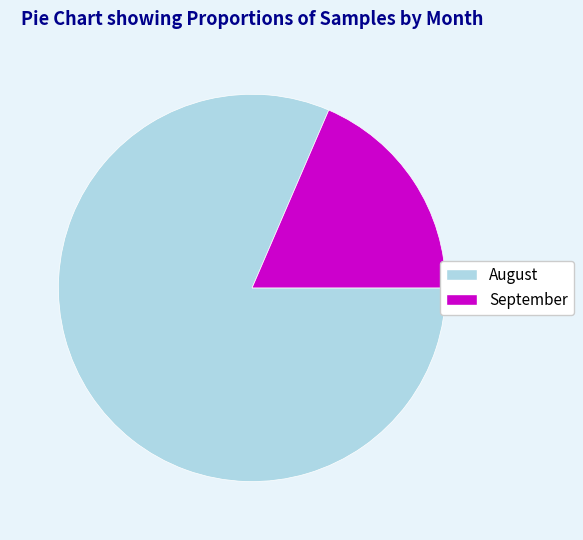

Between August and September, which is larger?

August